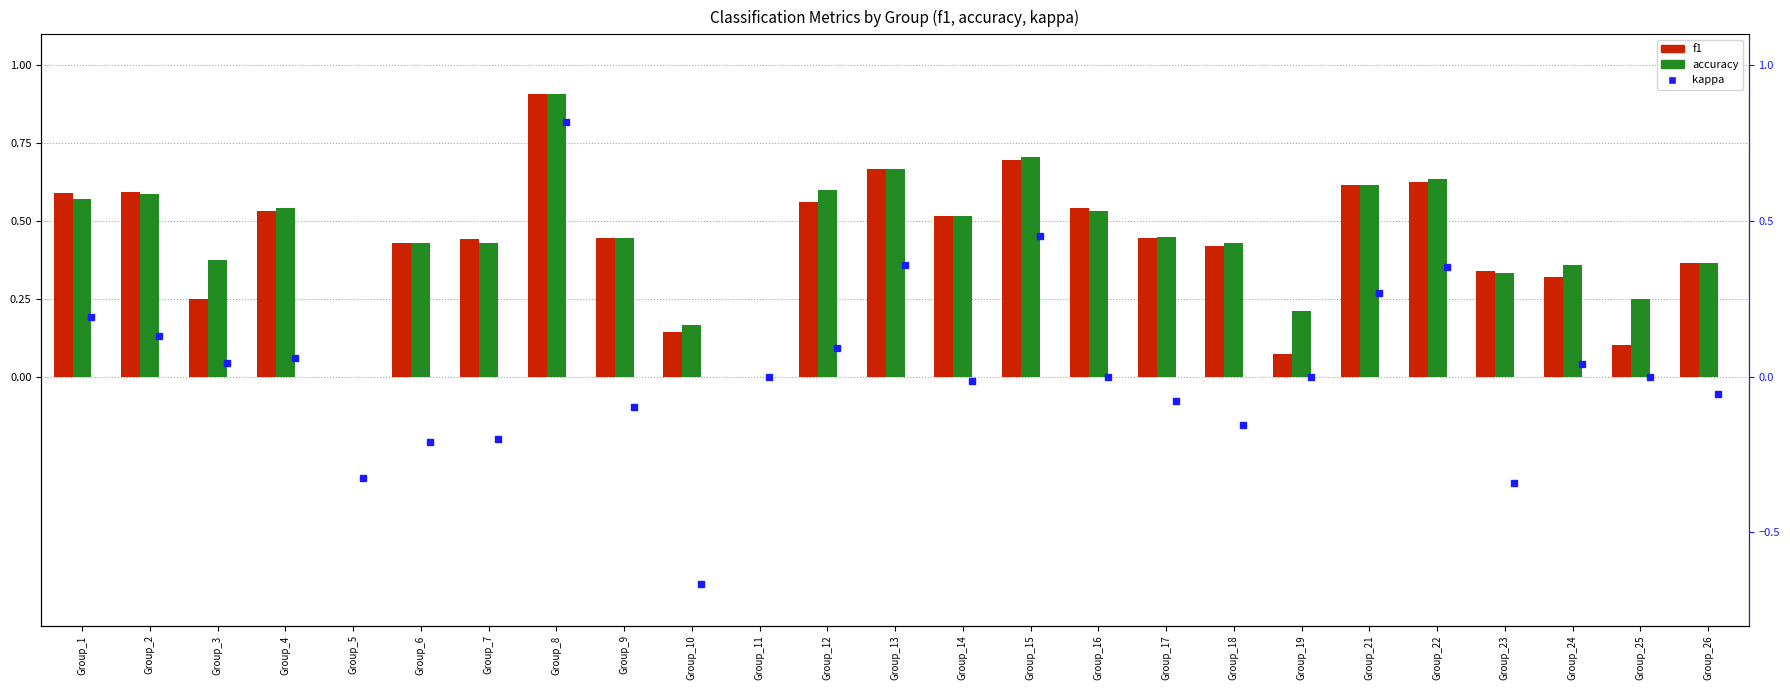

At which label is f1 closest to 0?

Group_5